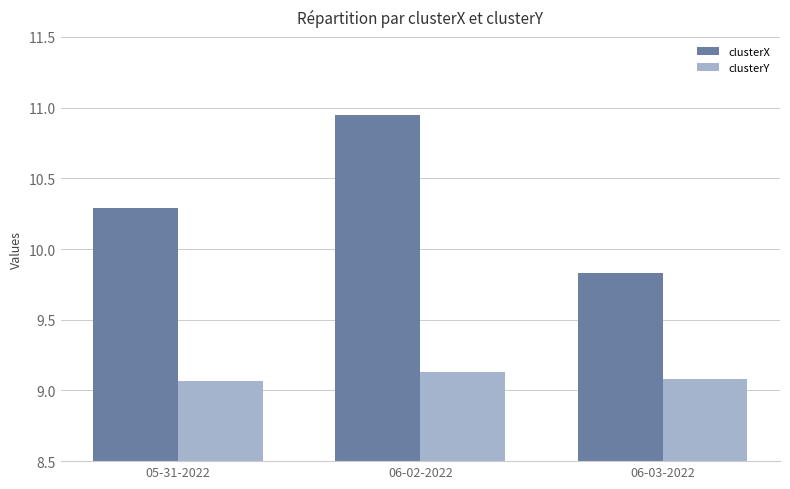

What is the label of the 3rd bar from the right?

05-31-2022